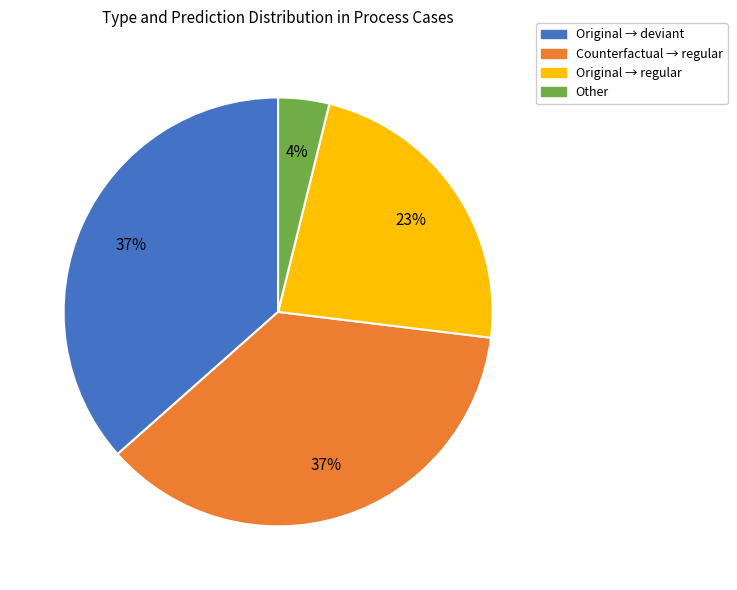

Does any single category account for the majority?

No